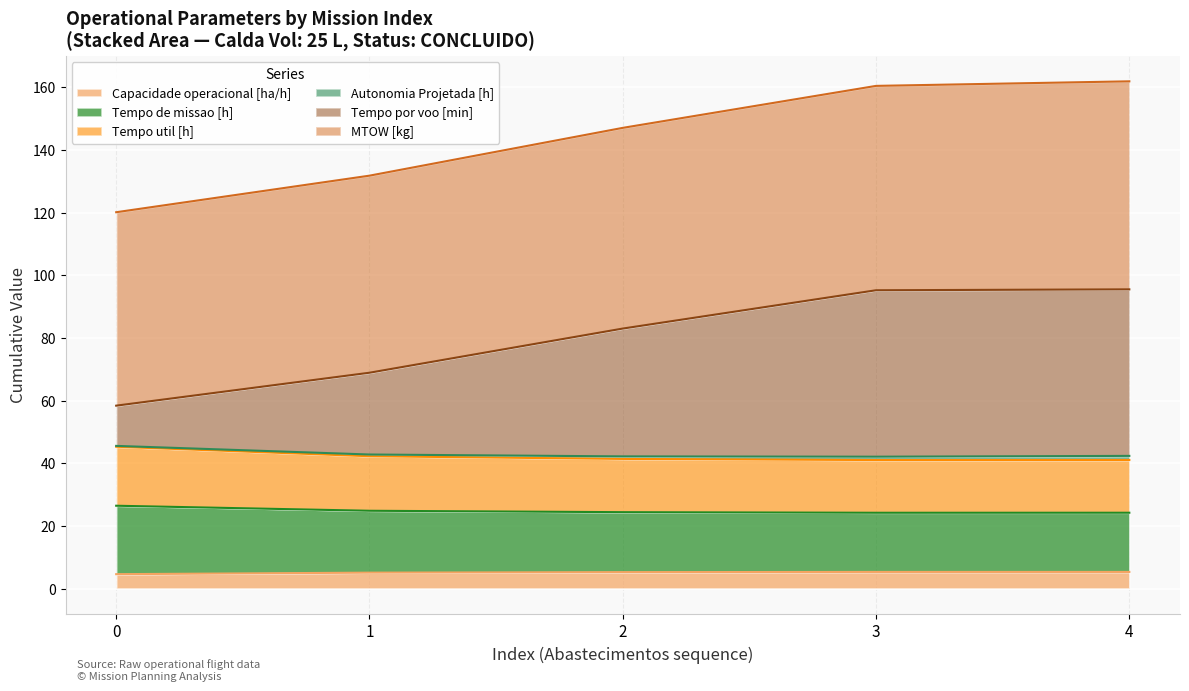

What is the spread (max minus min) of values at 4?

156.6